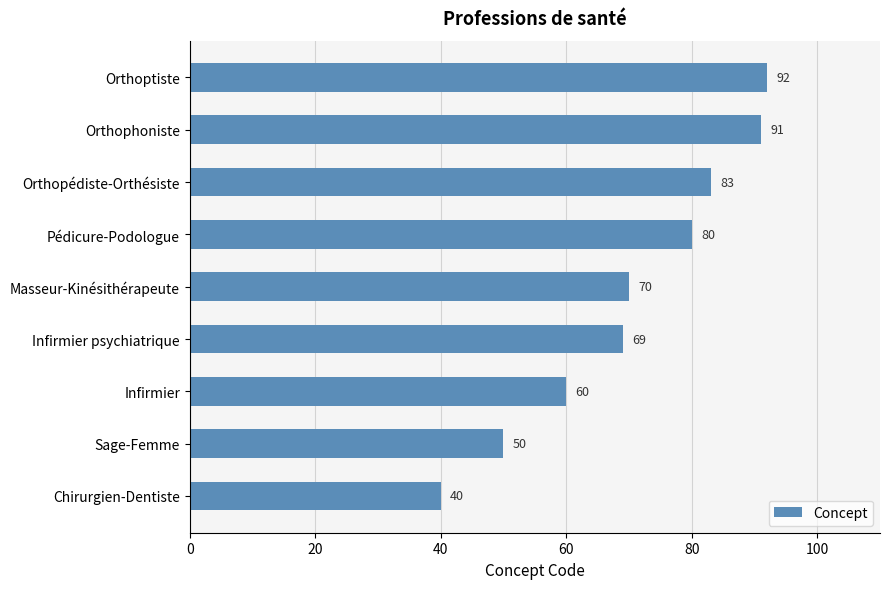

List the labels in order of value, smallest first.

Chirurgien-Dentiste, Sage-Femme, Infirmier, Infirmier psychiatrique, Masseur-Kinésithérapeute, Pédicure-Podologue, Orthopédiste-Orthésiste, Orthophoniste, Orthoptiste